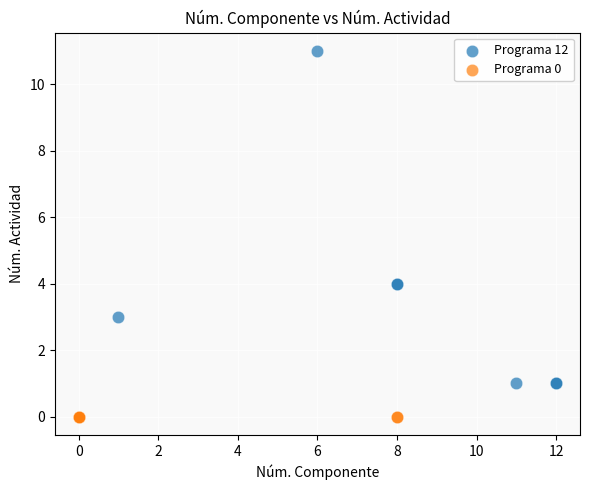

Which series reaches the minimum Y coordinate?

Programa 0